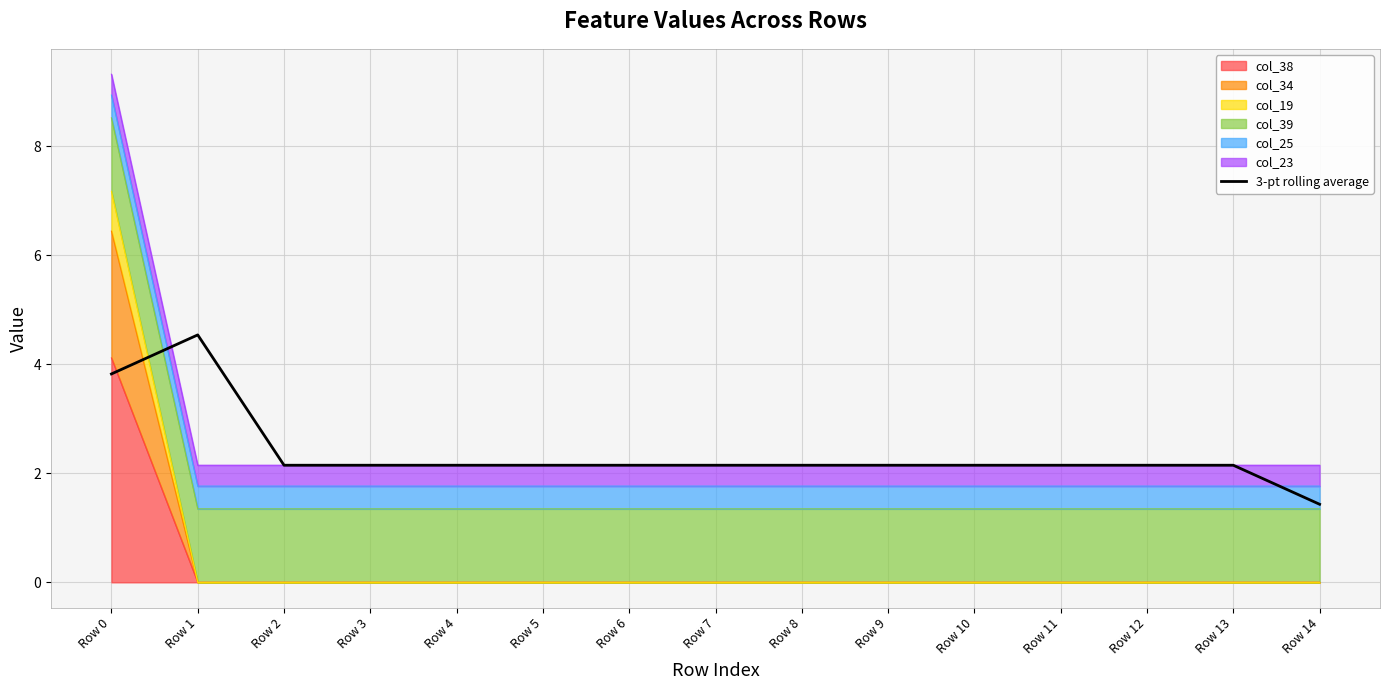

Reading left to right, what are all the values shown in this chart?

Row 0=3.8	Row 1=4.5	Row 2=2.1	Row 3=2.1	Row 4=2.1	Row 5=2.1	Row 6=2.1	Row 7=2.1	Row 8=2.1	Row 9=2.1	Row 10=2.1	Row 11=2.1	Row 12=2.1	Row 13=2.1	Row 14=1.4